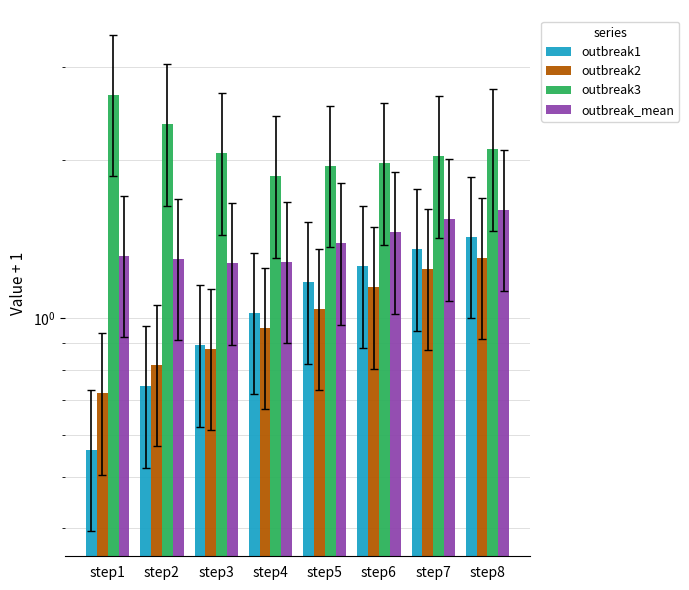

What are all the series names shown in the legend?

outbreak1, outbreak2, outbreak3, outbreak_mean